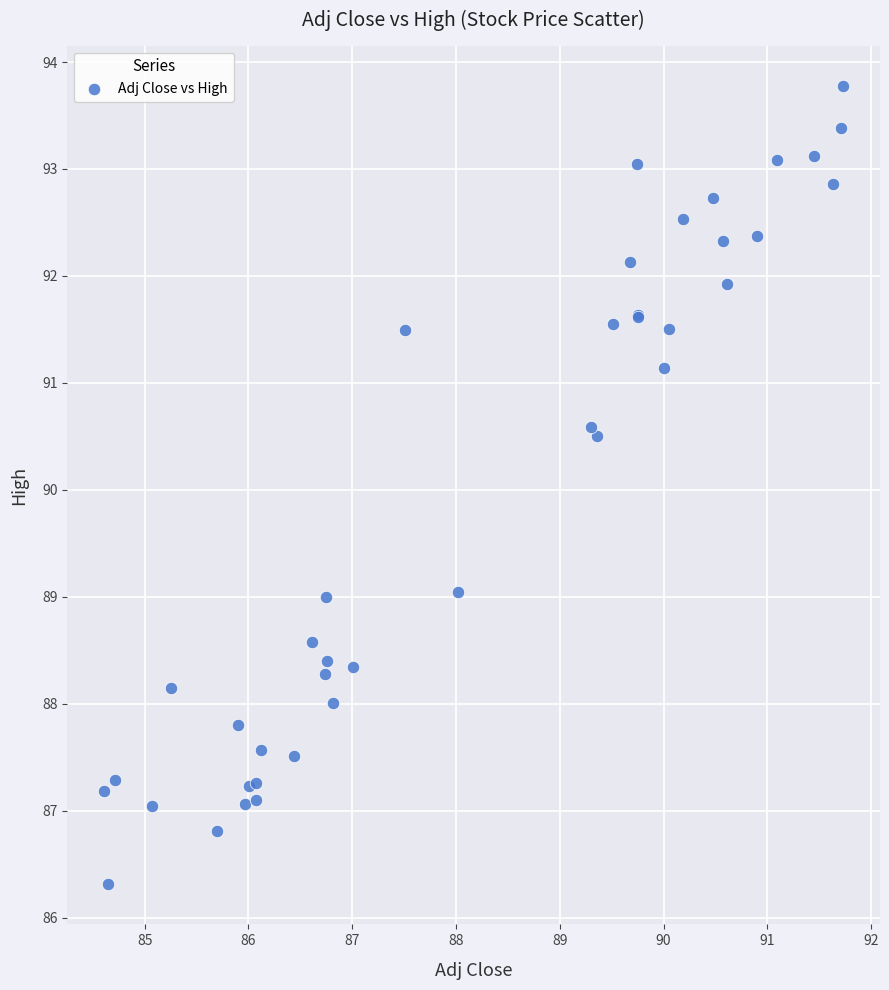

What Y value in the scatter plot is closest to 90?

90.5